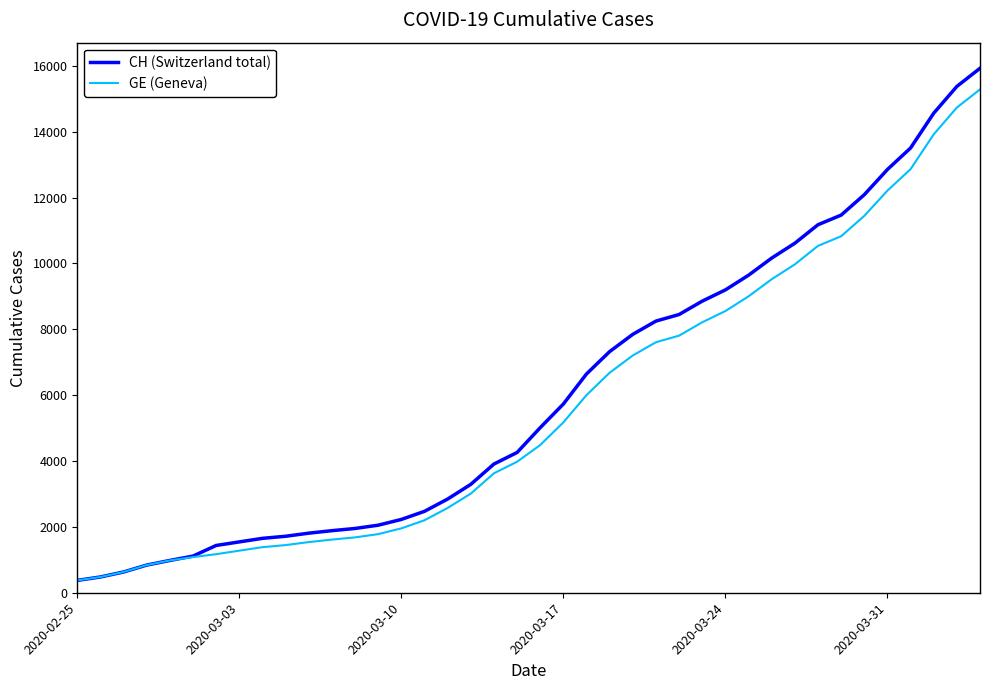

Which series has the largest range (max minus min)?

CH (Switzerland total)